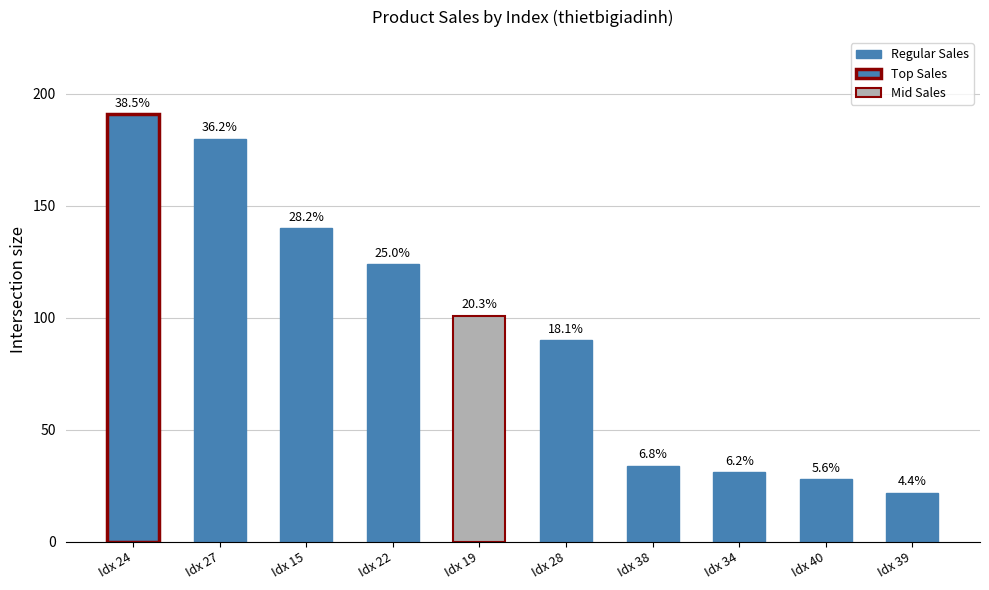

True or false: the data shows 34 at Idx 38.

True